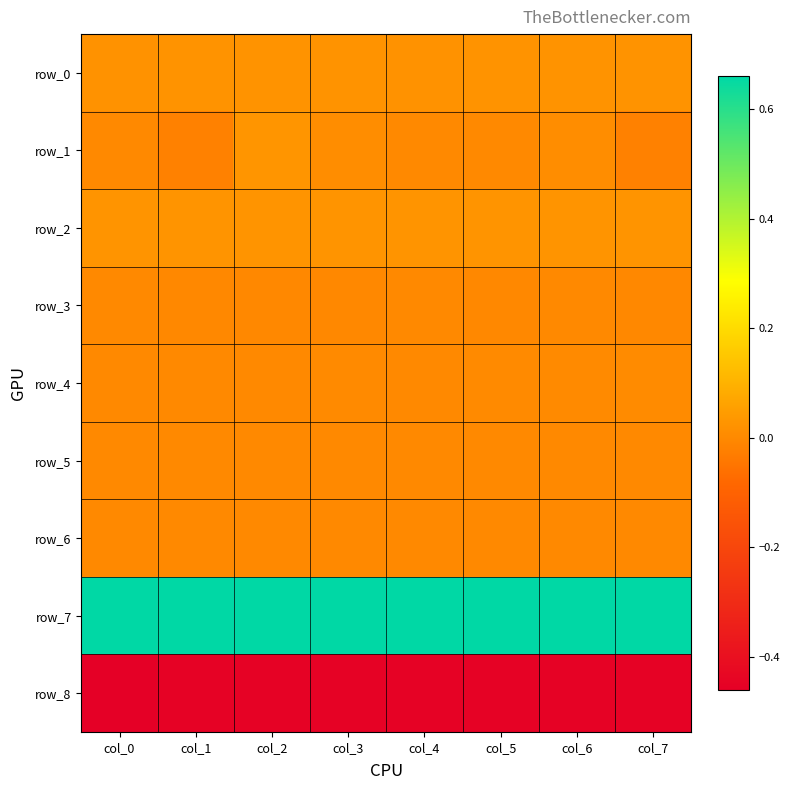

The value of row_4 at col_0 is 0.0. True or false?

True